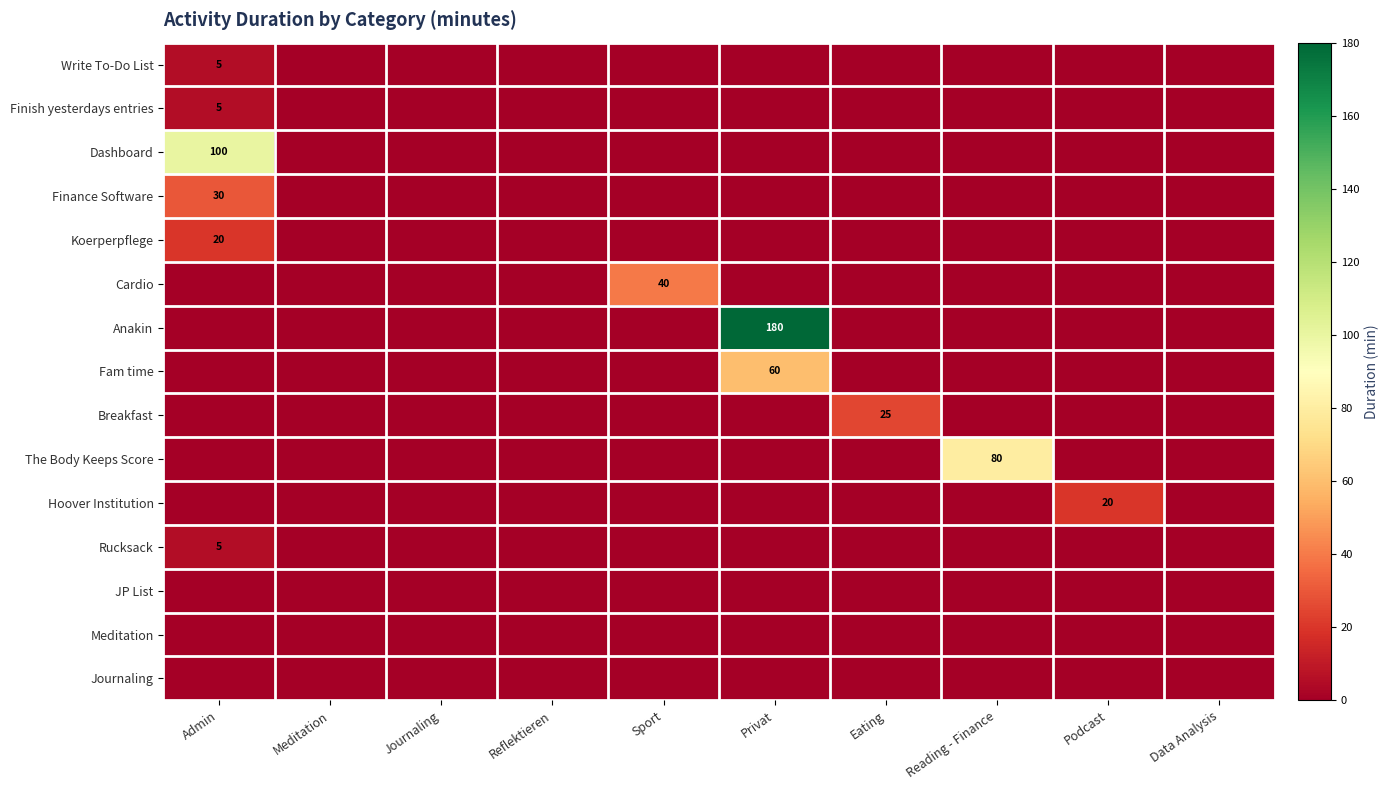

Is it true that Hoover Institution equals 29 at Podcast?

False